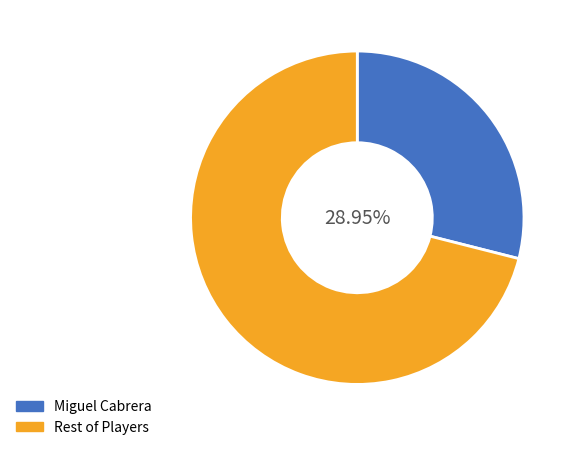

Is there a majority slice in this chart?

Yes